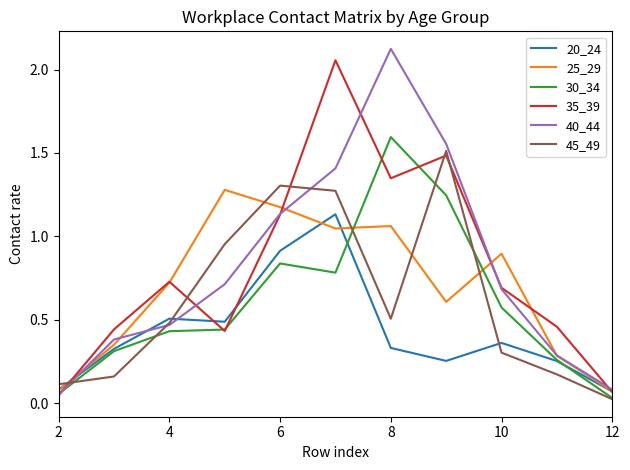

Where is 35_39 nearest to the value 1?

6